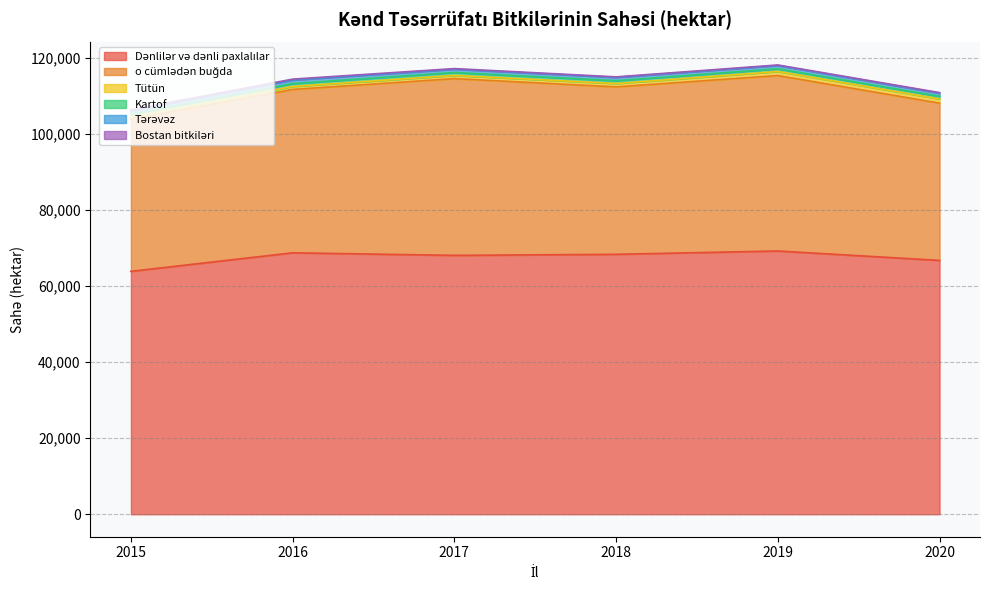

What is the minimum value for o cümlədən buğda?

39960